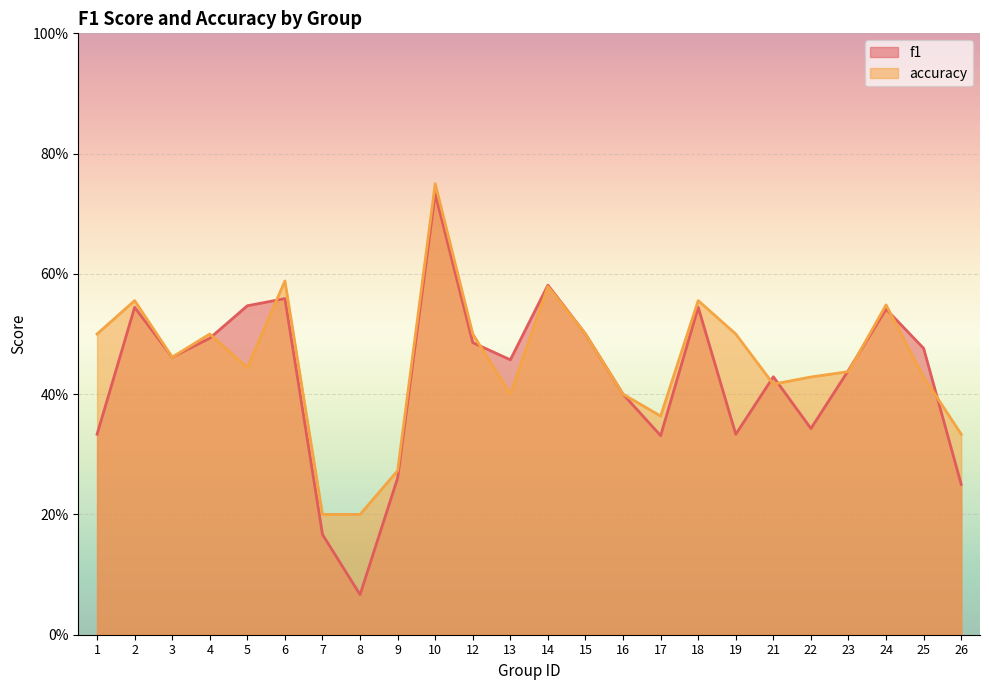

Is the value of accuracy at 26 greater than the value of f1 at 2?

No